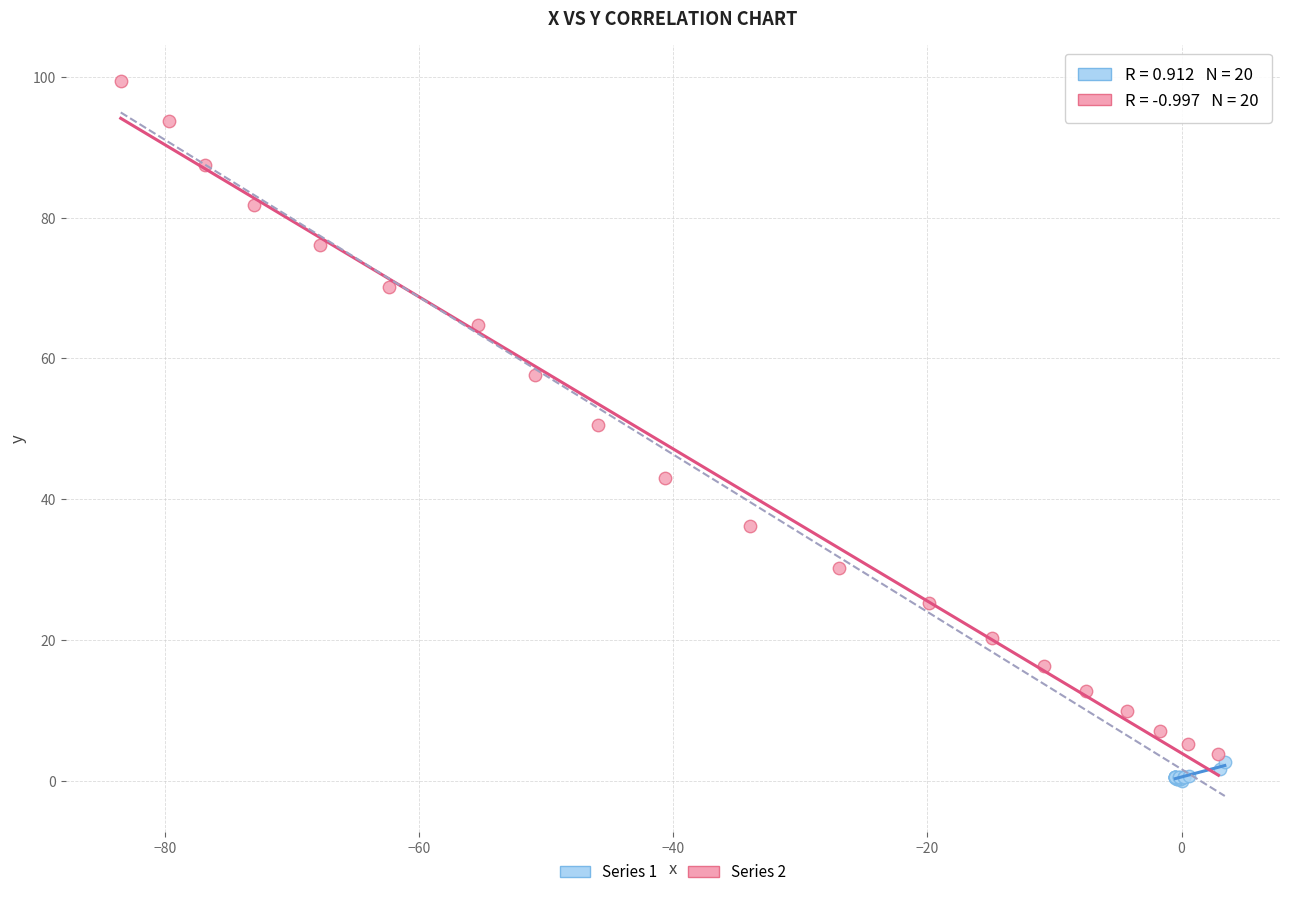

Which series has the widest spread of Y values?

Series 2